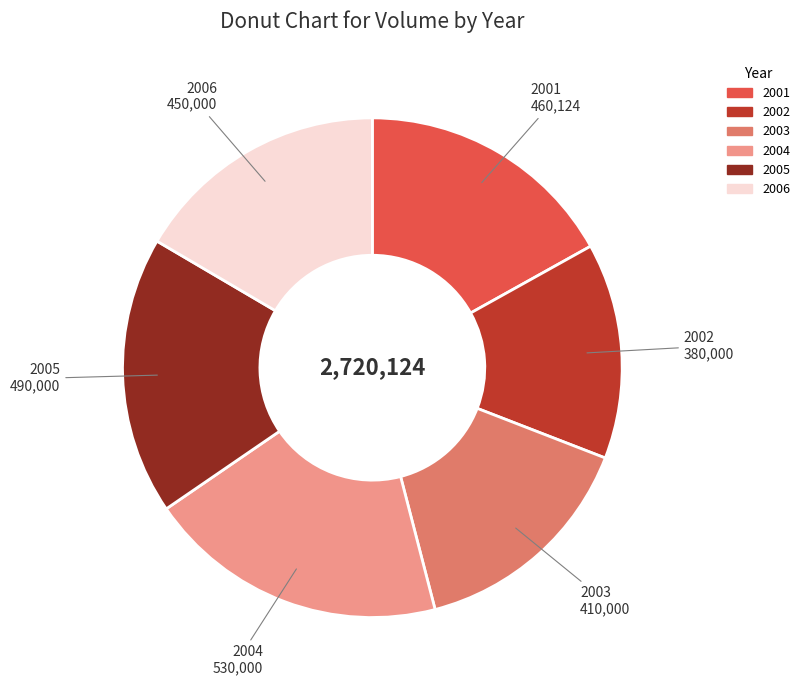

Does any single category account for the majority?

No